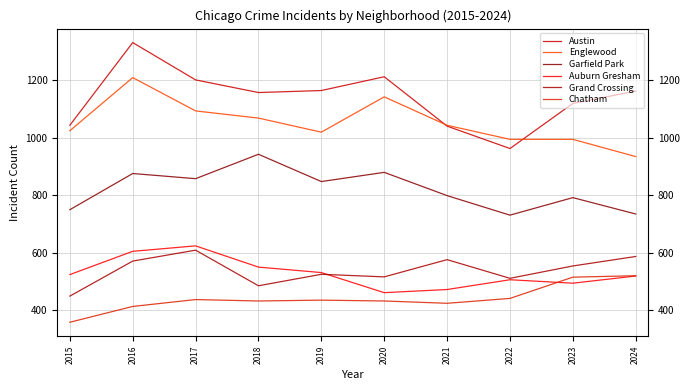

Which series changed the most between 2015 and 2024?

Chatham